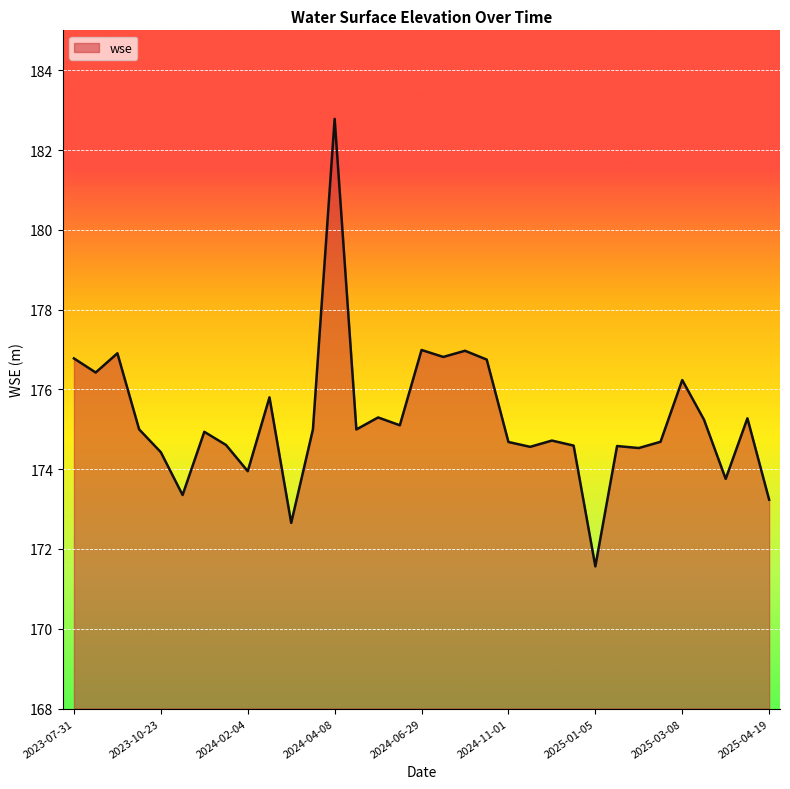

What is the difference between the maximum and minimum values?

11.2